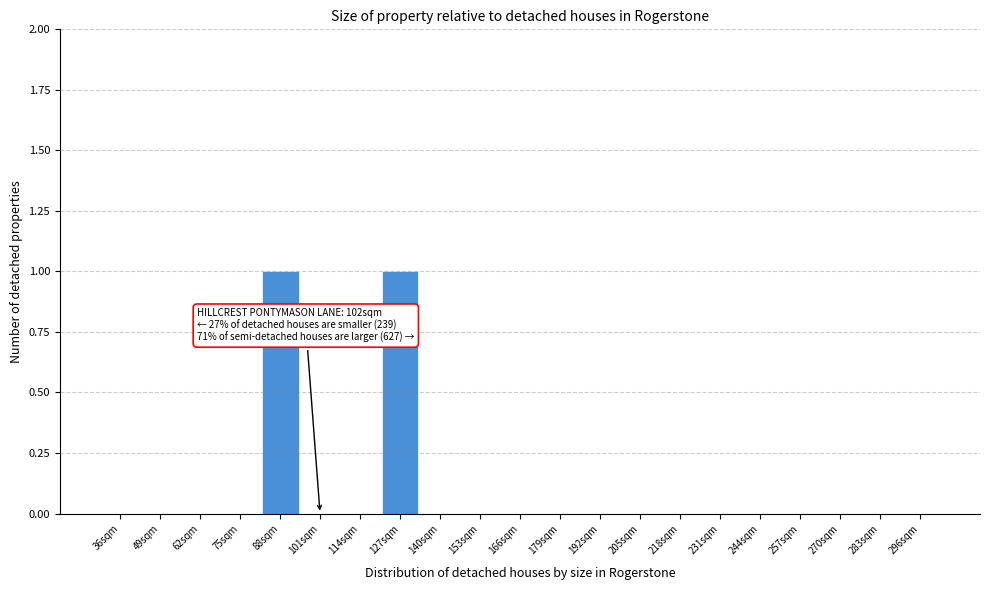

Reading left to right, what are all the values shown in this chart?

36sqm=0	49sqm=0	62sqm=0	75sqm=0	88sqm=1	101sqm=0	114sqm=0	127sqm=1	140sqm=0	153sqm=0	166sqm=0	179sqm=0	192sqm=0	205sqm=0	218sqm=0	231sqm=0	244sqm=0	257sqm=0	270sqm=0	283sqm=0	296sqm=0